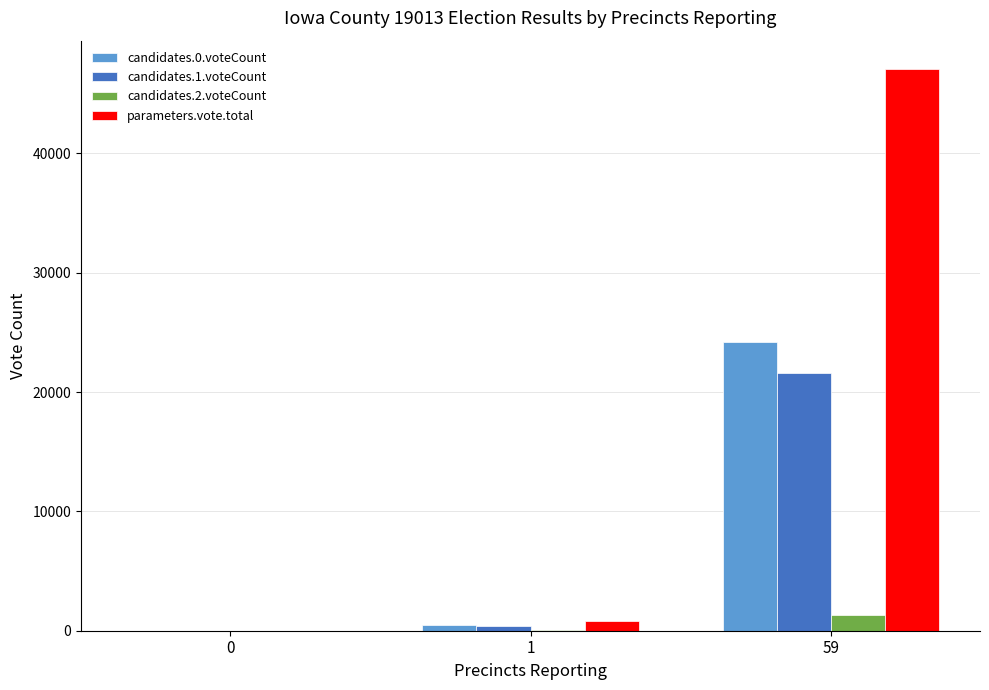

Between 0 and 59, which series saw the biggest shift?

parameters.vote.total